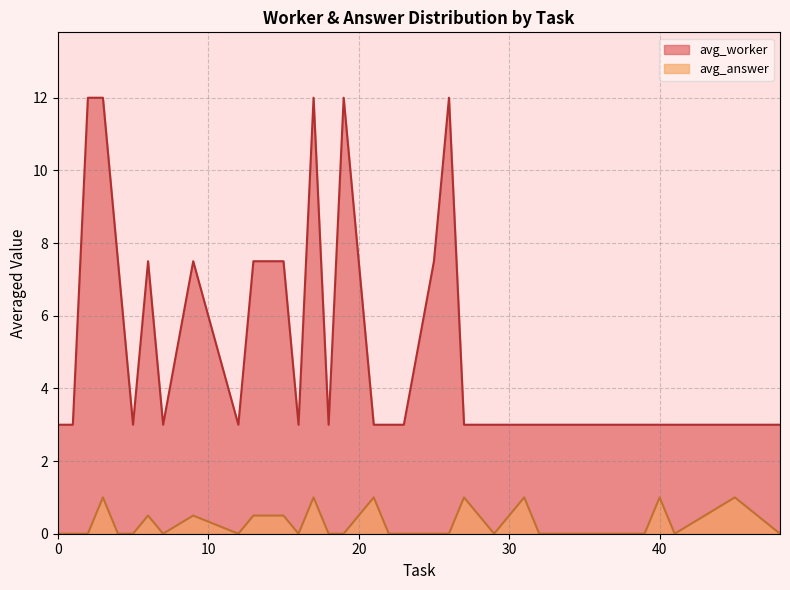

Which series has the largest range (max minus min)?

avg_worker